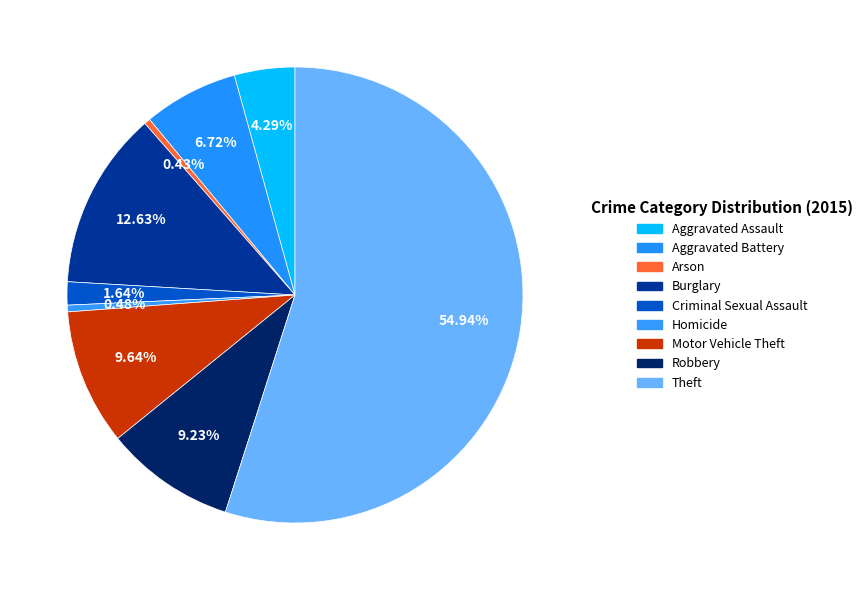

How many segments does this pie chart have?

9